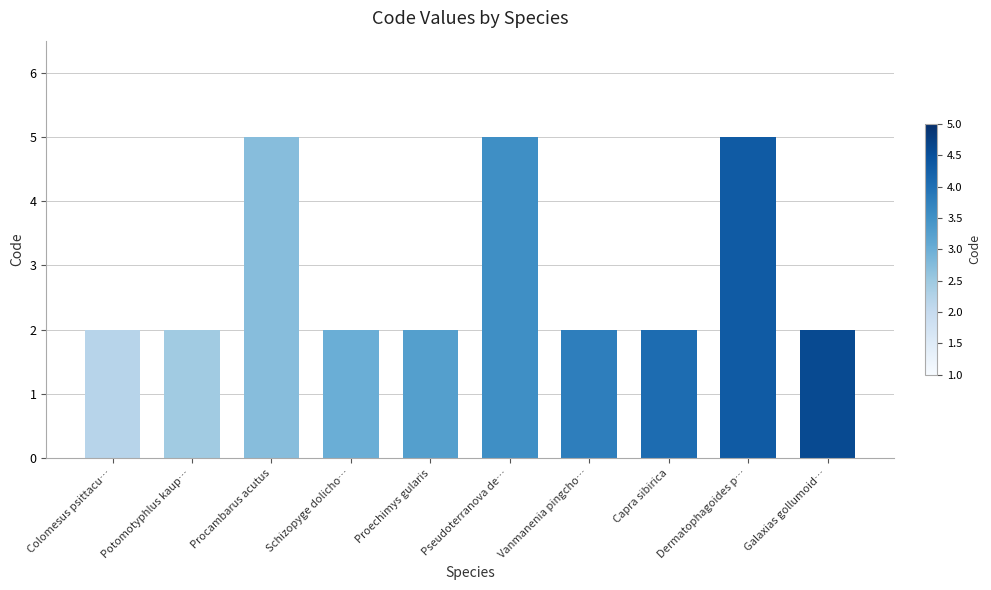

The chart shows a value of 5 at Dermatophagoides p…. True or false?

True